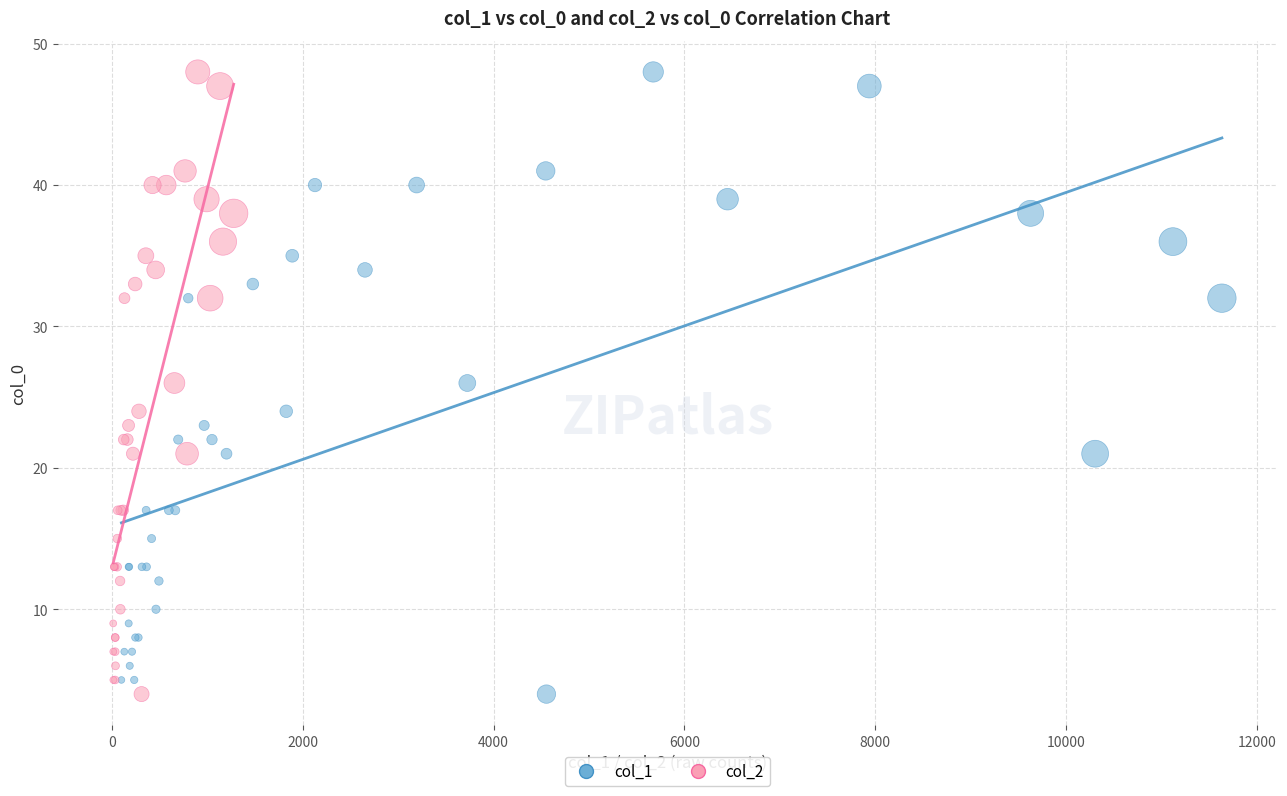

What are all the series names shown in the legend?

col_1, col_2